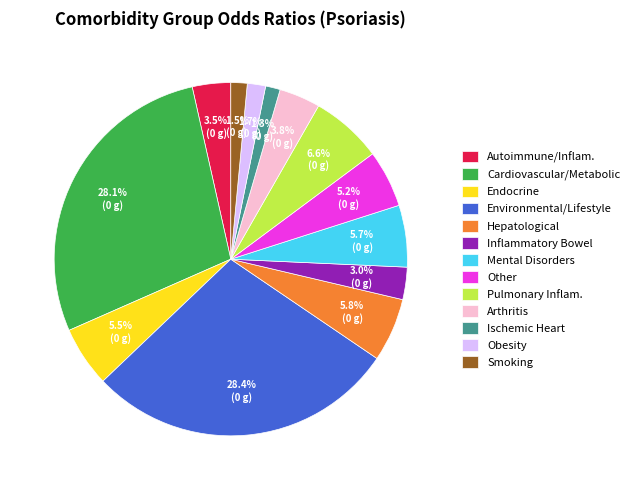

Between Cardiovascular/Metabolic and Mental Disorders, which is larger?

Cardiovascular/Metabolic